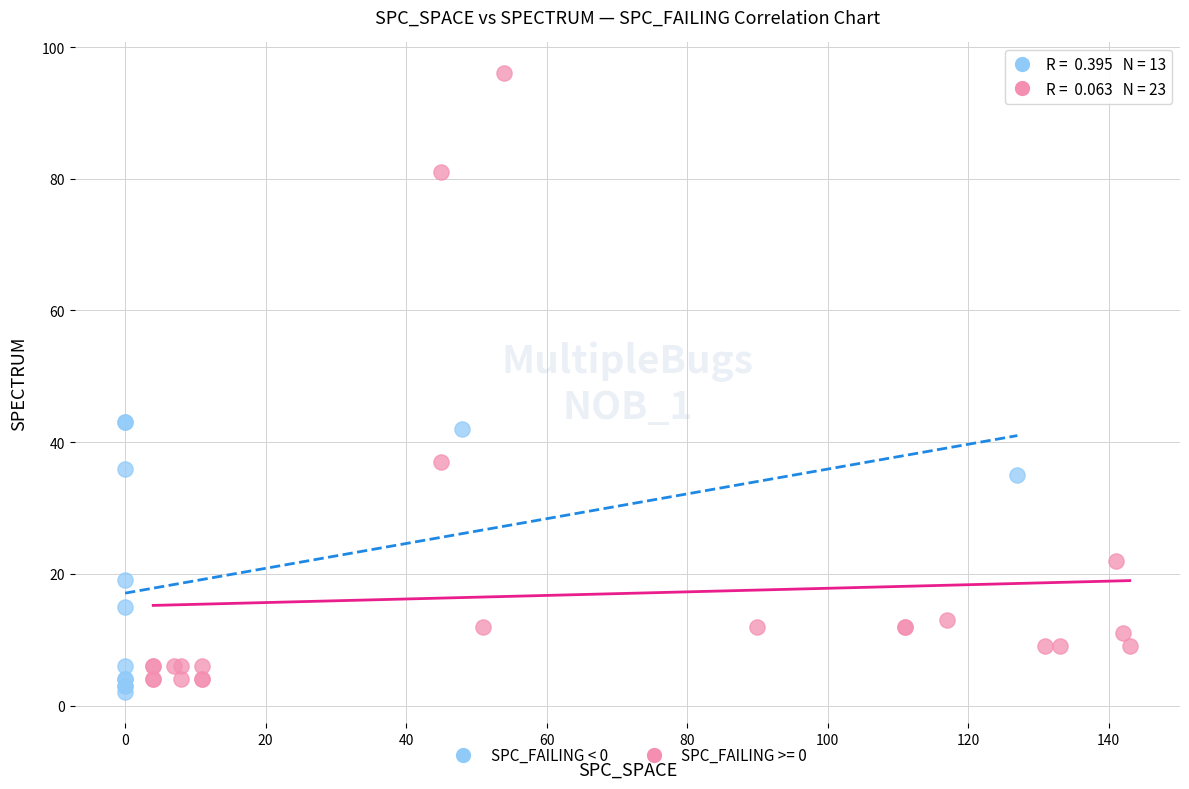

Which series has the widest spread of Y values?

SPC_FAILING >= 0